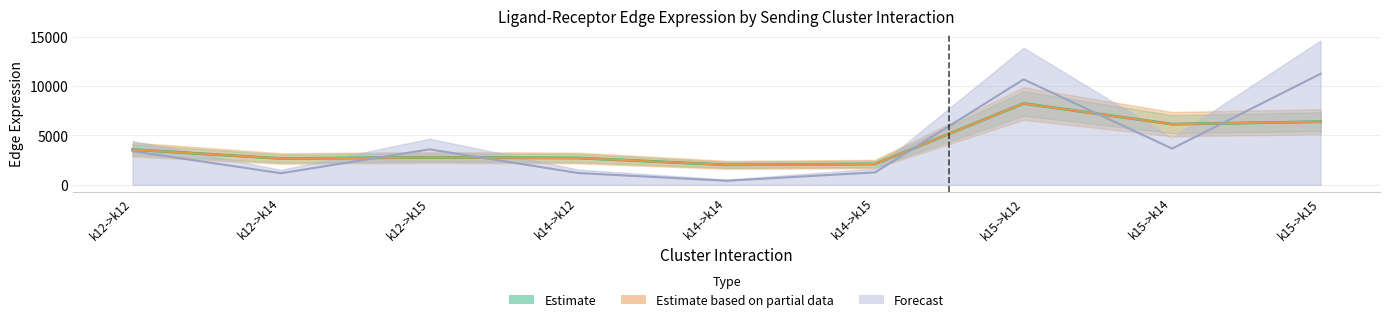

What position from the left is k12->k12?

1